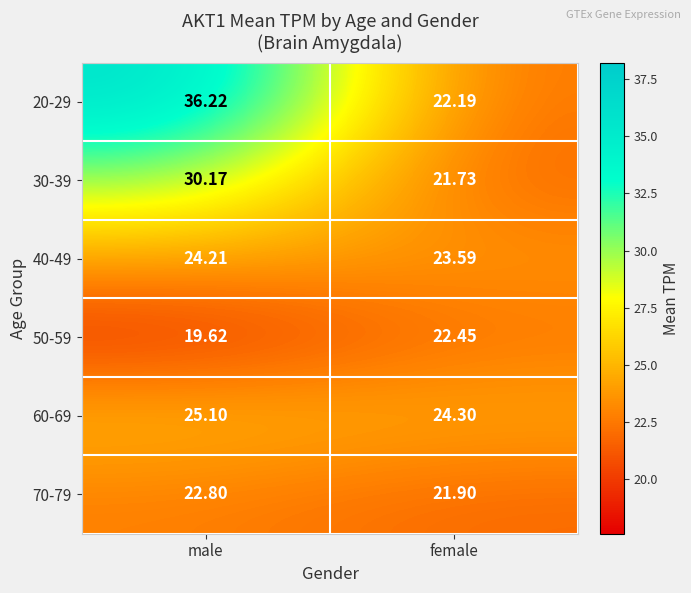

At which label is 20-29 closest to 29?

female